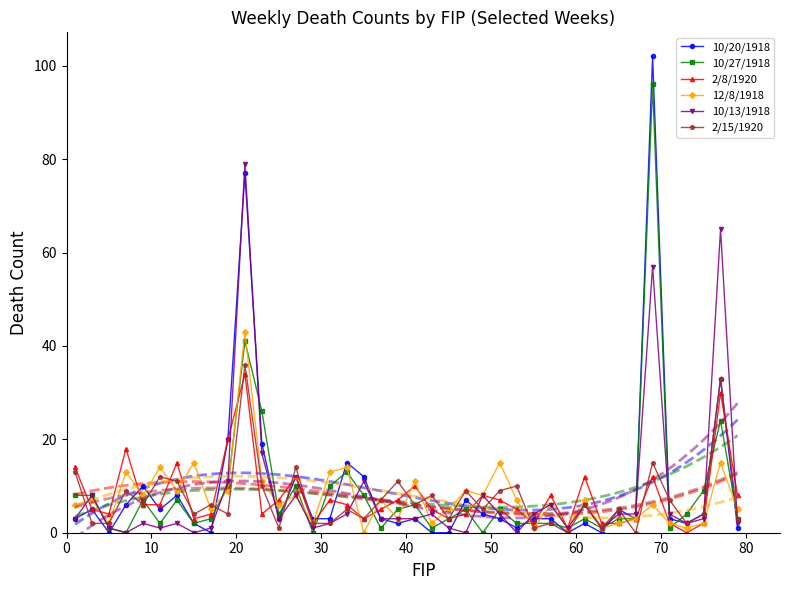

True or false: 12/8/1918 has more than 1 interior local peaks.

True